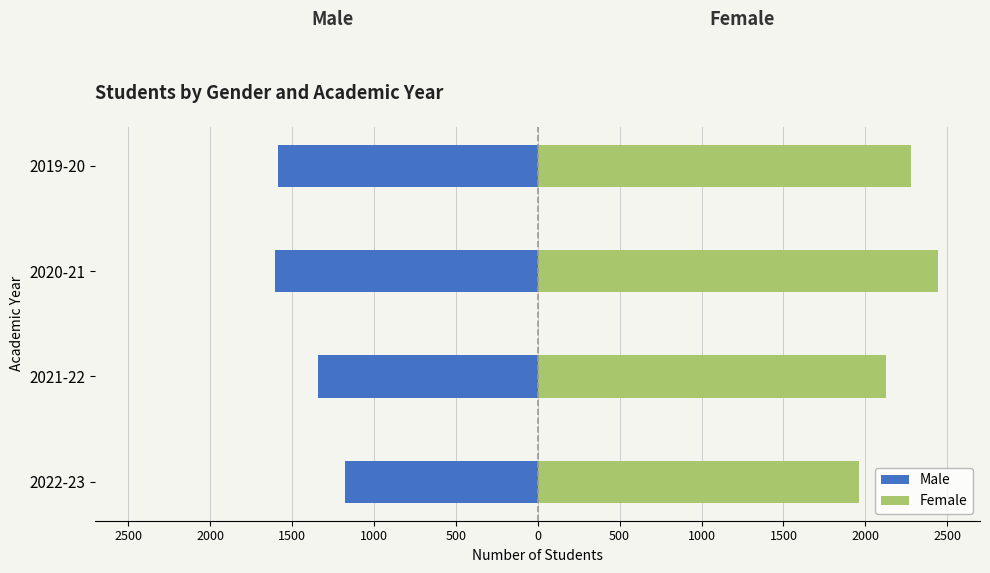

Reading left to right, extract all data points from this chart.

Male: -1178	-1339	-1604	-1583
Female: 1960	2127	2442	2278